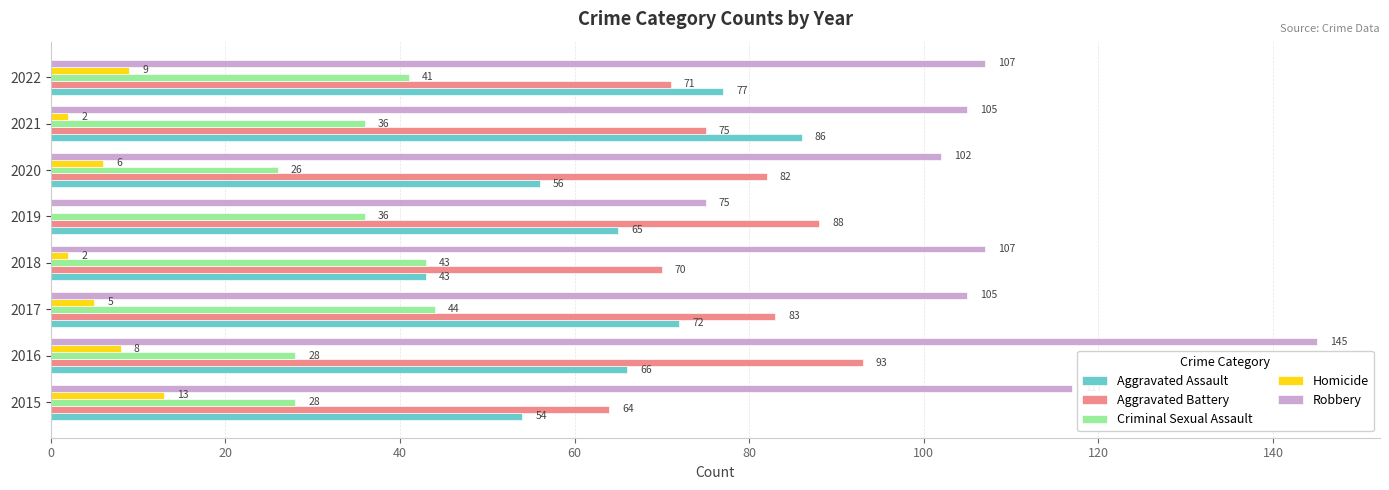

What is the sum of all Aggravated Assault values?

519